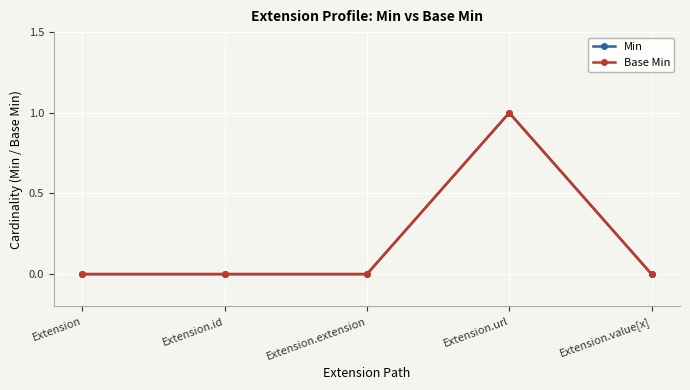

True or false: Min and Base Min intersect in this chart.

False